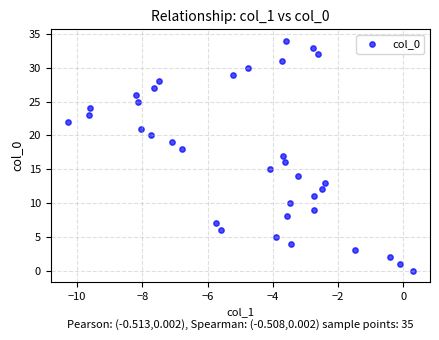

What is the range of Y values (max minus min)?

34